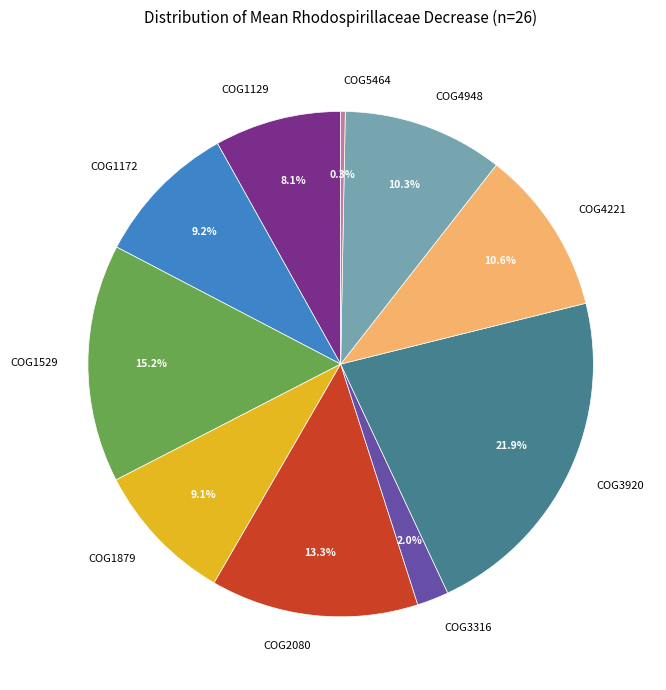

To the nearest percent, what is the combined percentage of COG3316 and COG5464?

2%